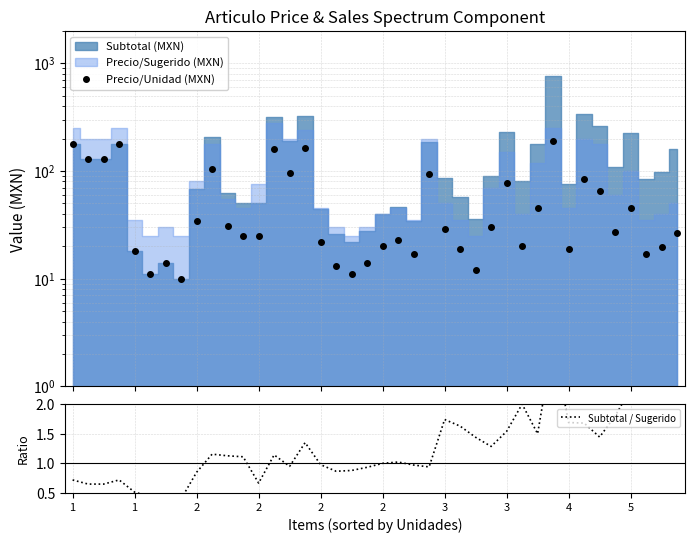

True or false: Precio/Unidad (MXN) and Subtotal / Sugerido cross at least once.

False